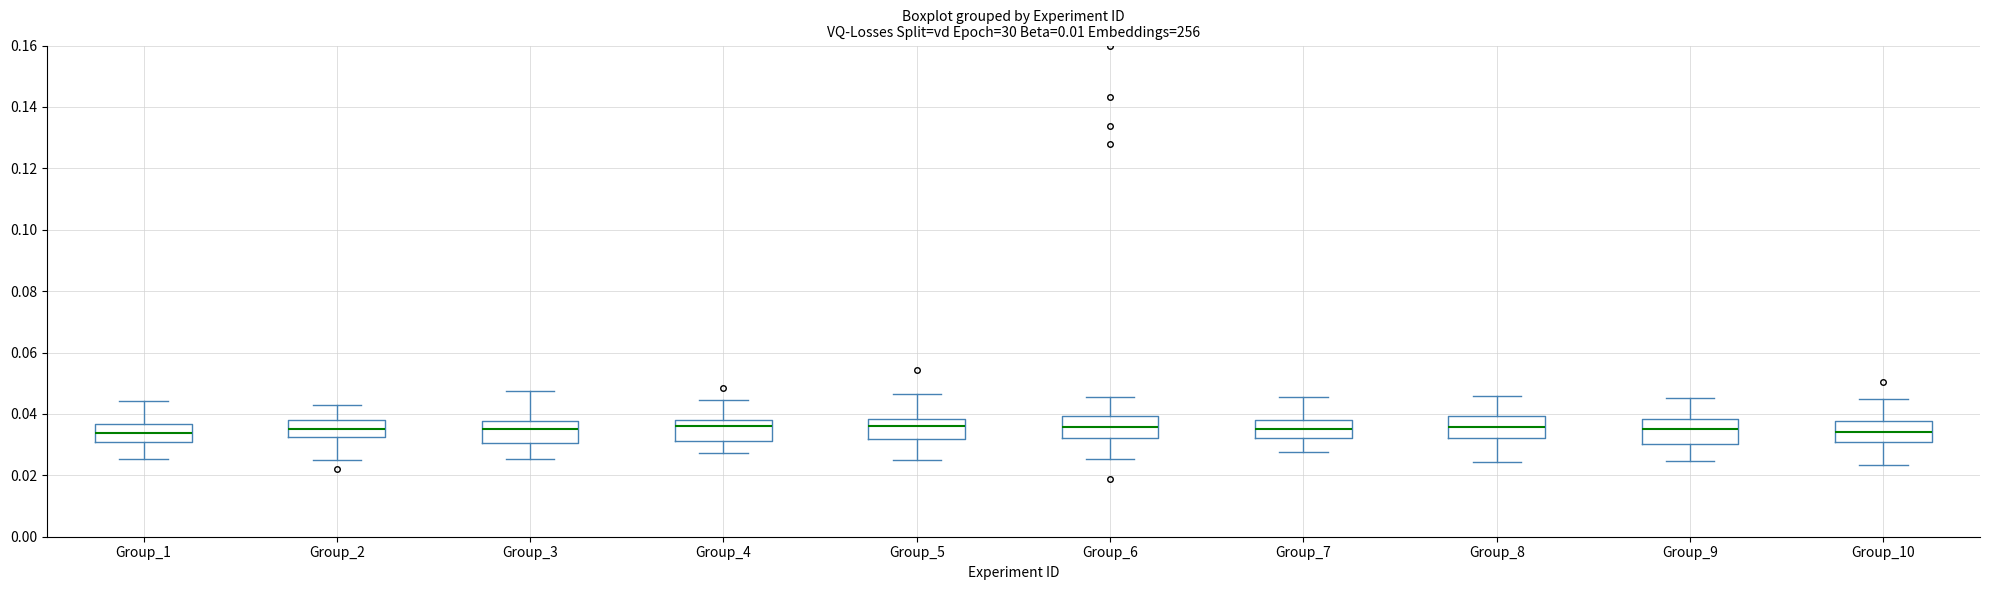

Reading left to right, transcribe this box plot: for each box, give where its median line is, the range the box spans, and where its two whiskers end, as read against the y-axis. The values are not printed on the chart, so give them approximately, as read against the axis.

Group_1: median 0.034, box 0.030 to 0.036, whiskers 0.026 to 0.044
Group_2: median 0.036, box 0.032 to 0.038, whiskers 0.026 to 0.042
Group_3: median 0.036, box 0.030 to 0.038, whiskers 0.026 to 0.048
Group_4: median 0.036, box 0.032 to 0.038, whiskers 0.028 to 0.044
Group_5: median 0.036, box 0.032 to 0.038, whiskers 0.024 to 0.046
Group_6: median 0.036, box 0.032 to 0.040, whiskers 0.026 to 0.046
Group_7: median 0.036, box 0.032 to 0.038, whiskers 0.028 to 0.046
Group_8: median 0.036, box 0.032 to 0.040, whiskers 0.024 to 0.046
Group_9: median 0.036, box 0.030 to 0.038, whiskers 0.024 to 0.046
Group_10: median 0.034, box 0.030 to 0.038, whiskers 0.024 to 0.044